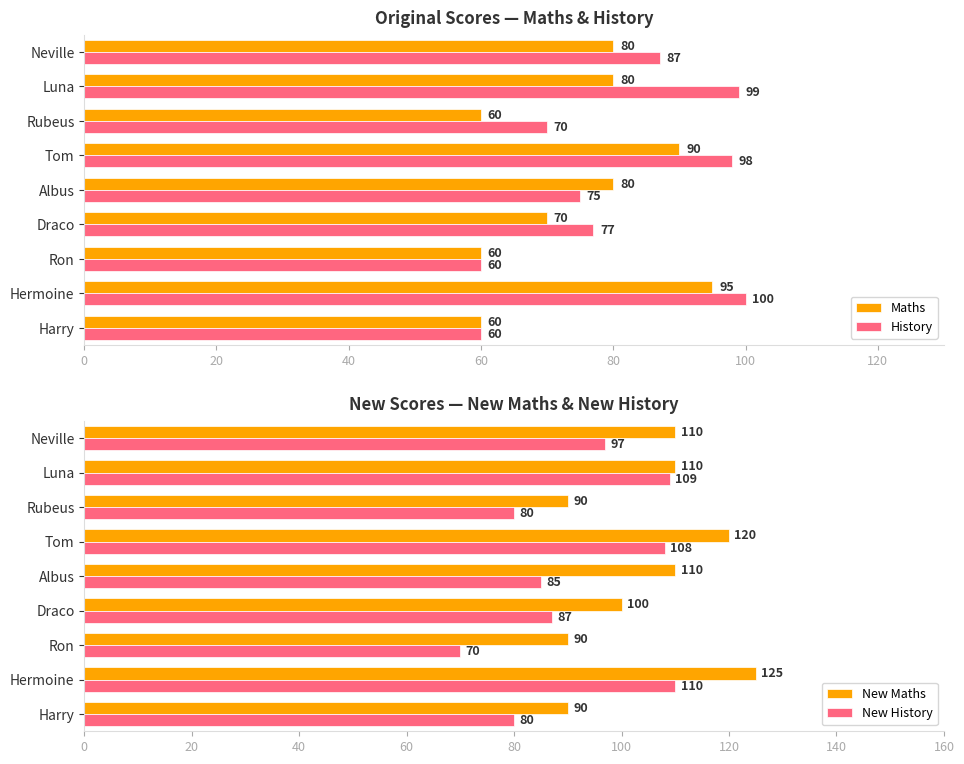

Which category has the highest value in the New Maths series?

Hermoine